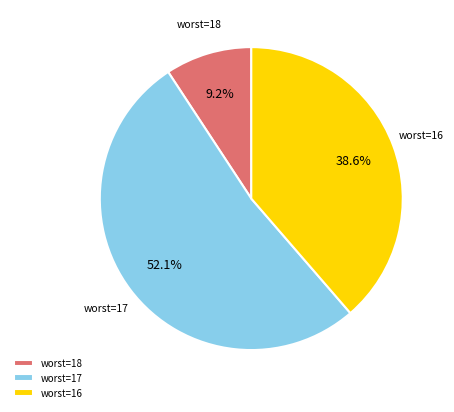

What is the largest slice in the pie chart?

worst=17